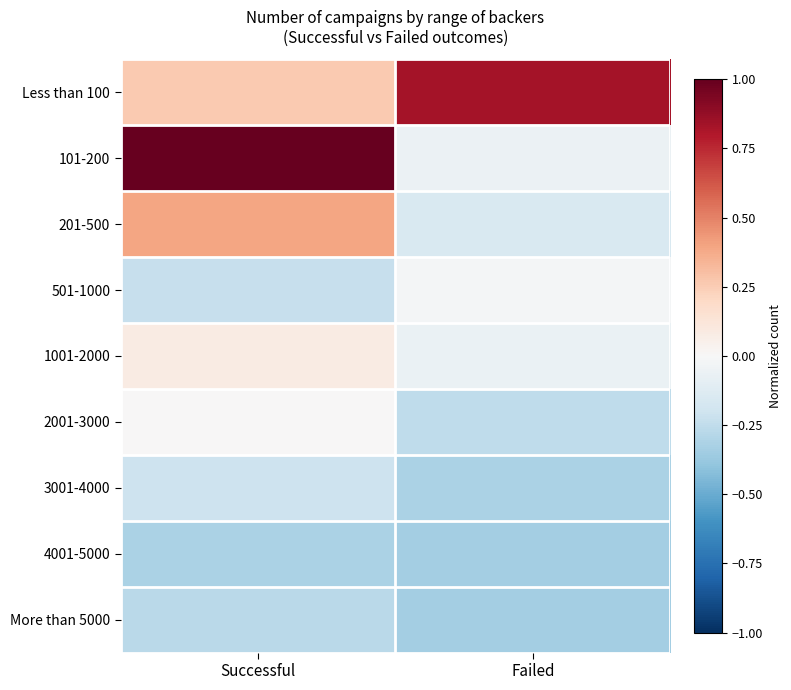

Reading left to right, what are all the values shown in this chart?

Less than 100: Successful=0.3	Failed=0.8
101-200: Successful=1.0	Failed=-0.1
201-500: Successful=0.4	Failed=-0.2
501-1000: Successful=-0.2	Failed=-0.0
1001-2000: Successful=0.1	Failed=-0.1
2001-3000: Successful=0.0	Failed=-0.3
3001-4000: Successful=-0.2	Failed=-0.3
4001-5000: Successful=-0.3	Failed=-0.3
More than 5000: Successful=-0.3	Failed=-0.3